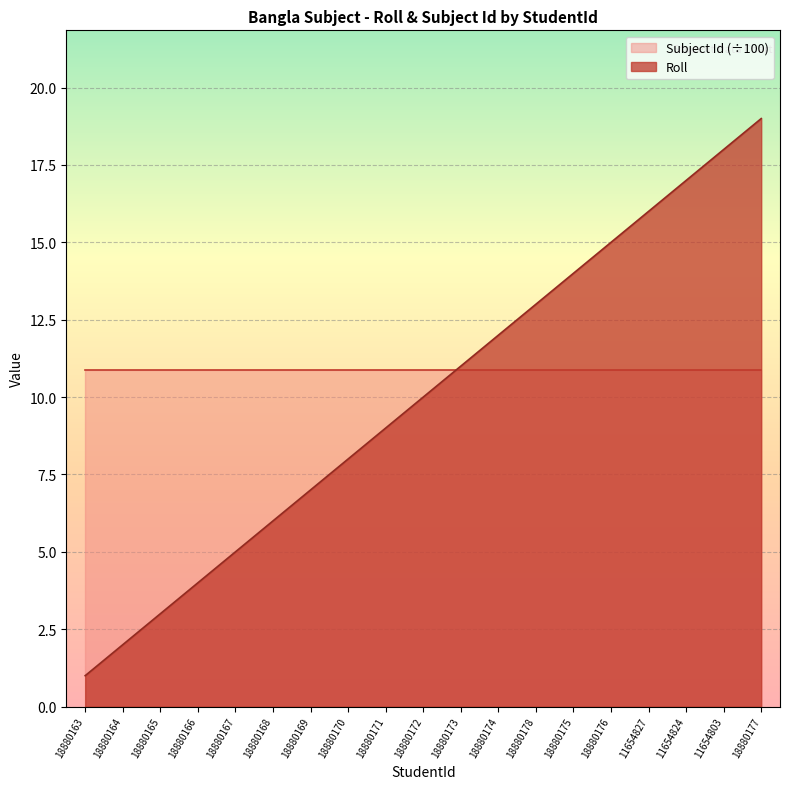

What is the minimum value shown in the chart?

1.0